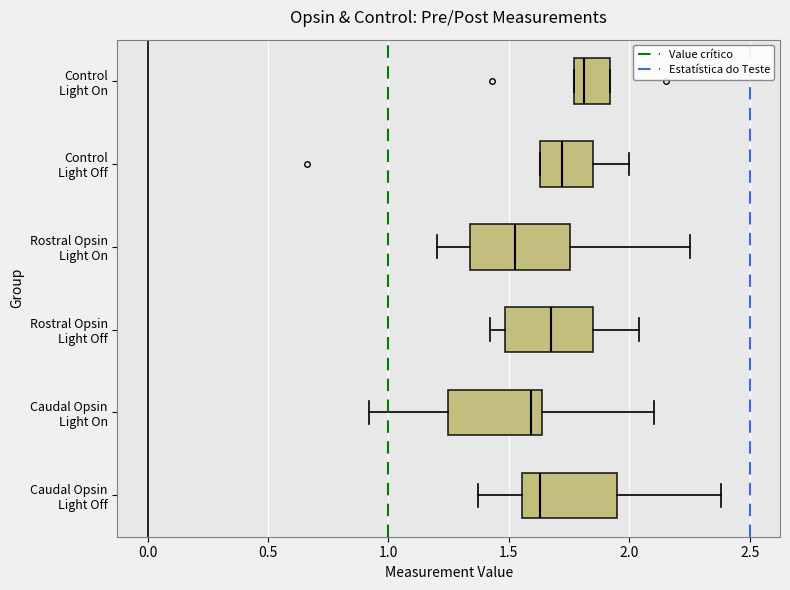

Where is the right edge of the box for Caudal Opsin Light Off on the x-axis? The values are not printed on the chart, so give them approximately, as read against the axis.

1.95